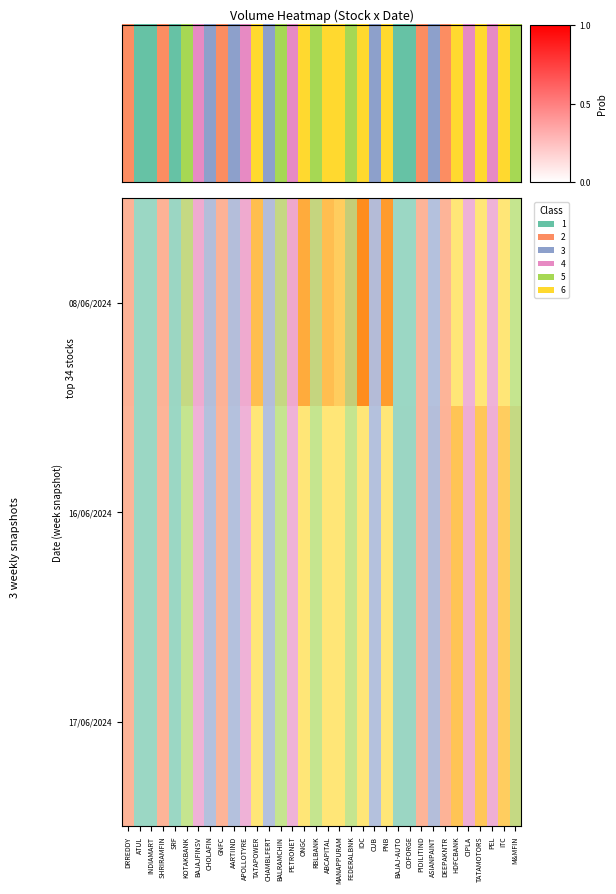

True or false: 08/06/2024 has a value of -0.4 at COFORGE.

False